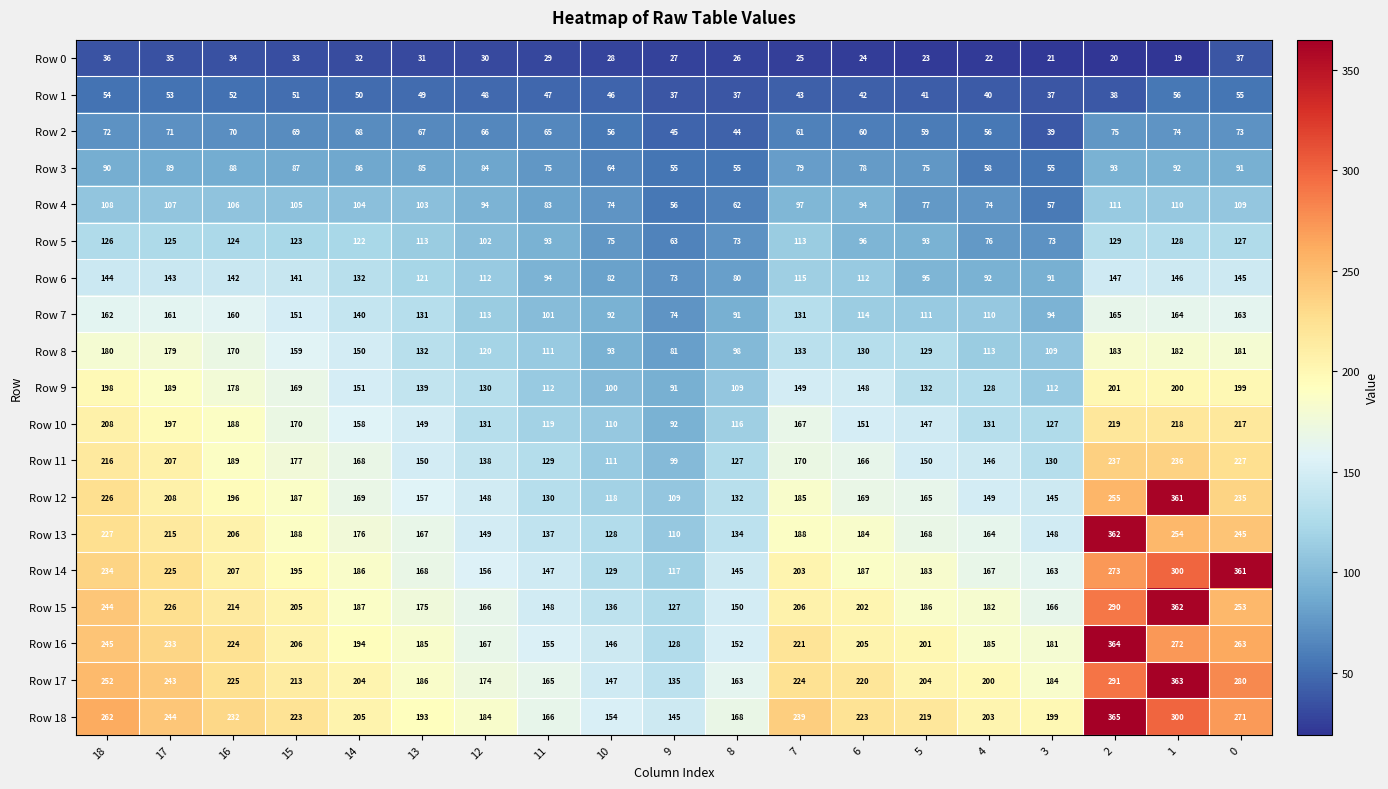

Rank the series at 14 from lowest to highest value.

Row 0, Row 1, Row 2, Row 3, Row 4, Row 5, Row 6, Row 7, Row 8, Row 9, Row 10, Row 11, Row 12, Row 13, Row 14, Row 15, Row 16, Row 17, Row 18